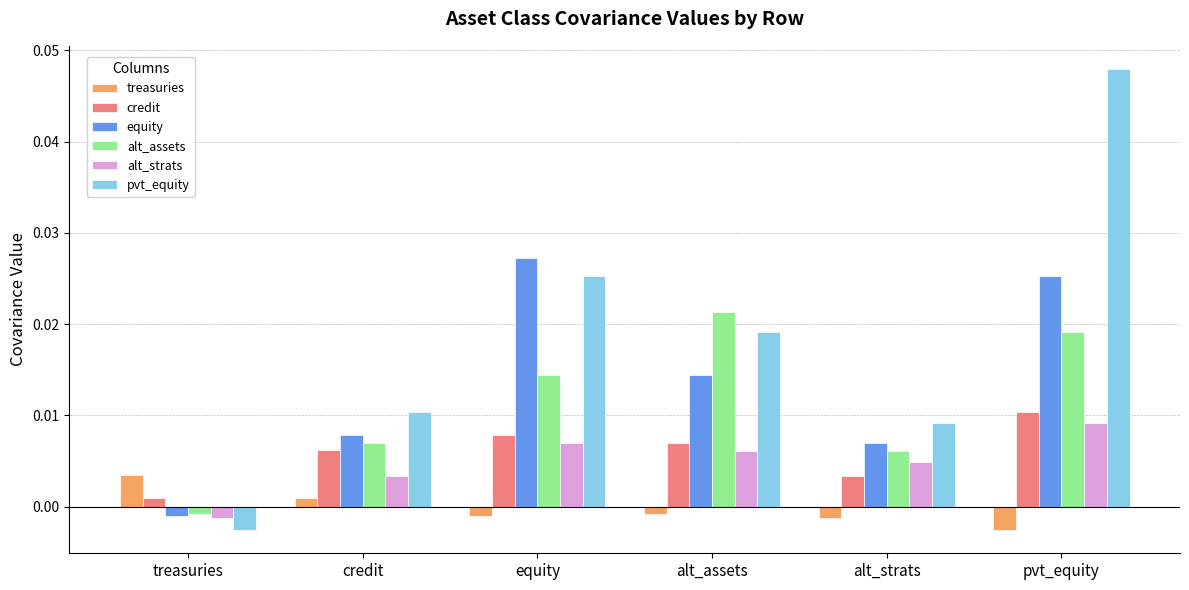

Between alt_strats and pvt_equity, which series saw the biggest shift?

pvt_equity